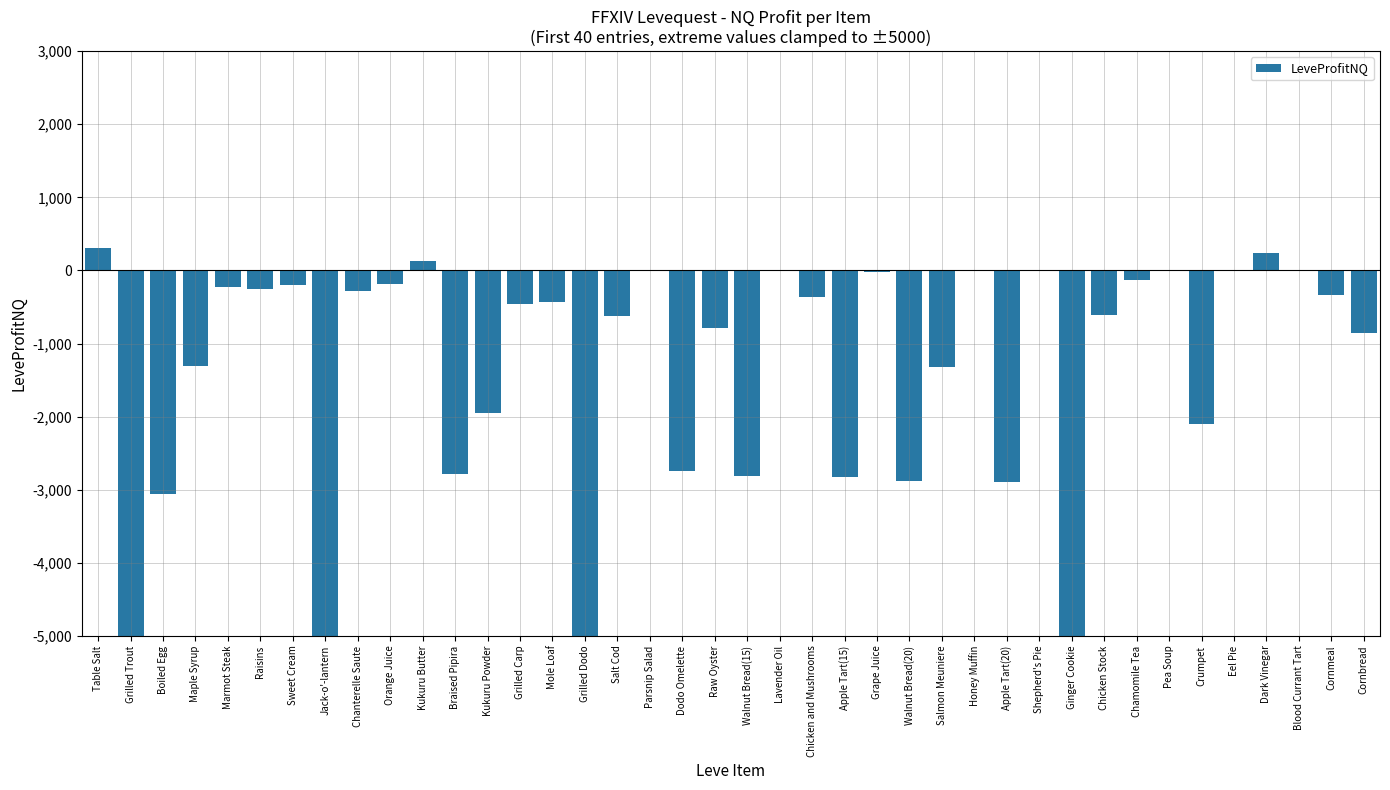

What is the sum of all values?

-51785.3